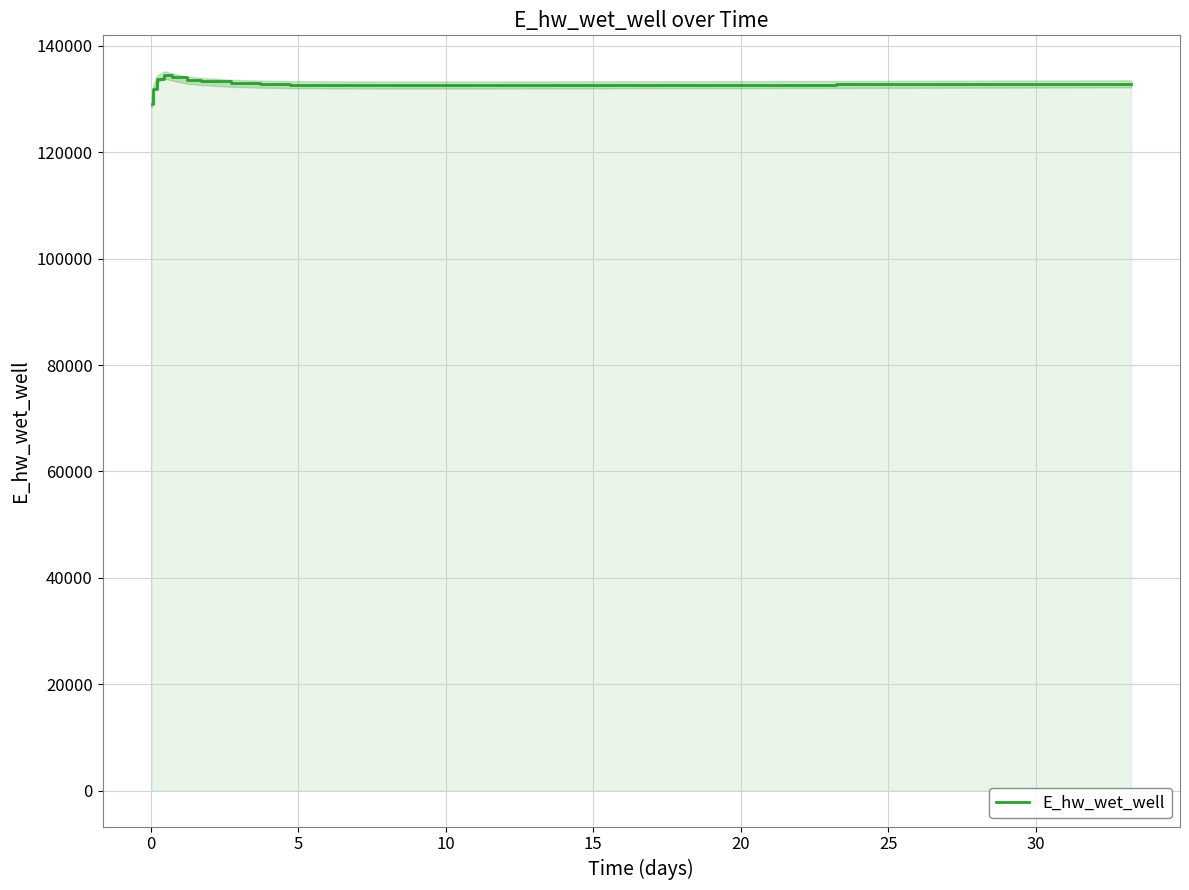

How many values are below 132738?

20